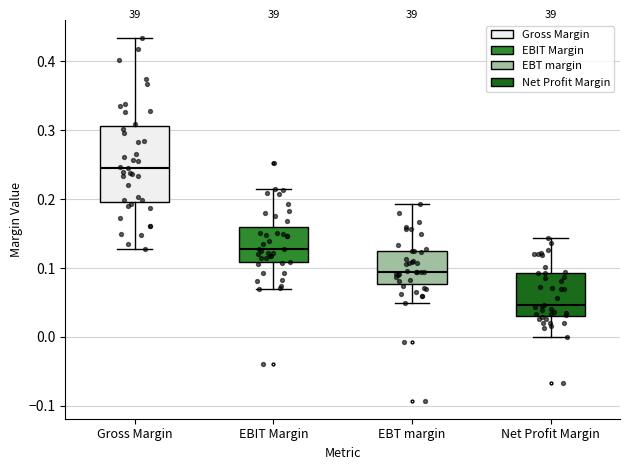

Which box is the tallest, from its lower edge to its upper edge?

Gross Margin